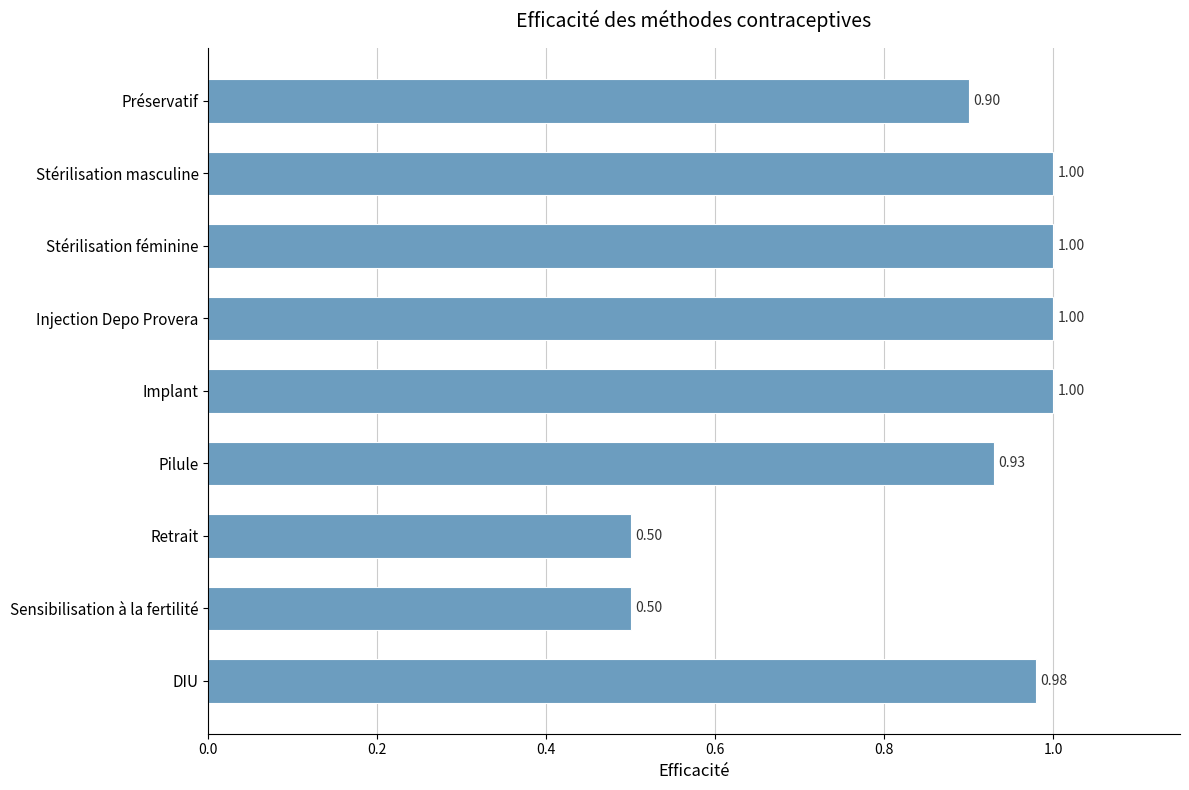

What is the ratio of the value at DIU to the value at Injection Depo Provera?

1.0